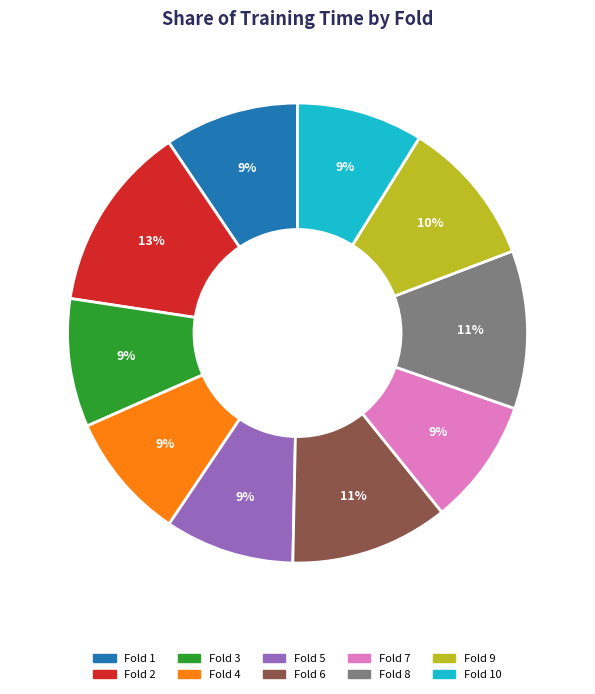

To the nearest percent, what is the difference between the largest and smallest slice percentages?

4%